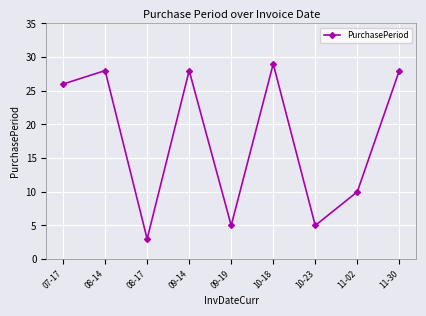

Reading left to right, transcribe all the data shown in this chart.

07-17=26	08-14=28	08-17=3	09-14=28	09-19=5	10-18=29	10-23=5	11-02=10	11-30=28